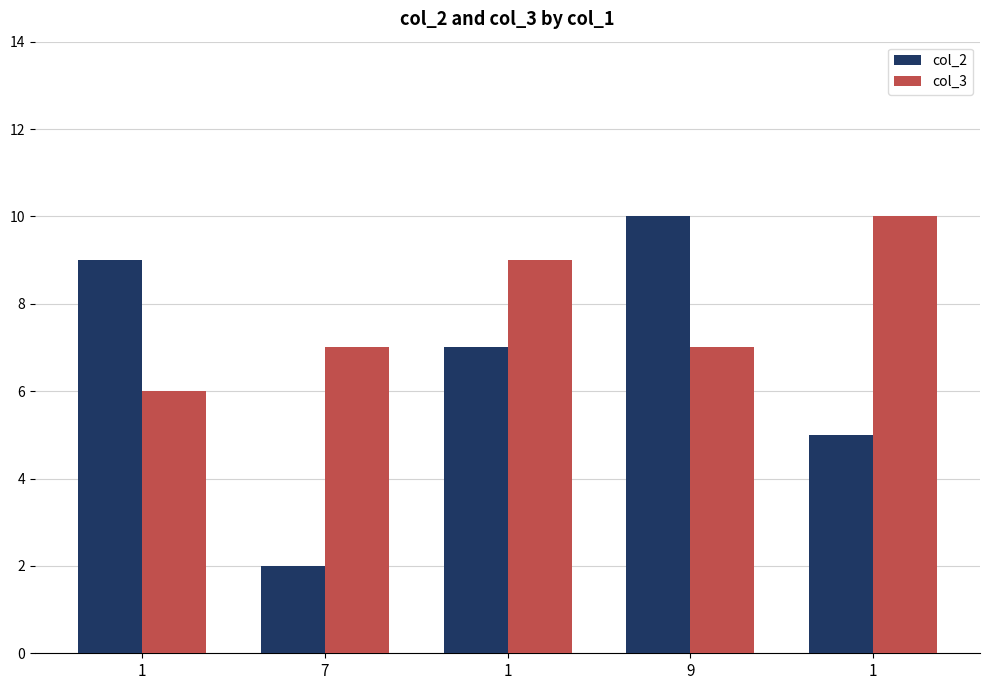

Rank the categories by col_2 value from highest to lowest.

9, 1, 1, 1, 7